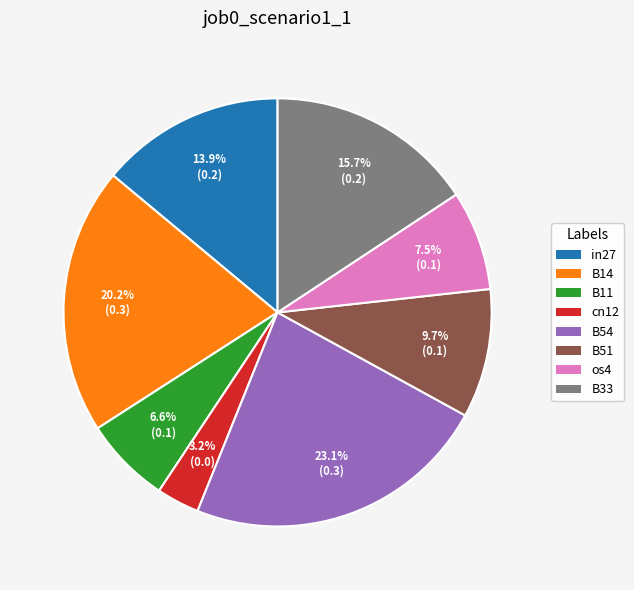

To the nearest percent, what is the difference between the in27 and os4 slice percentages?

6%